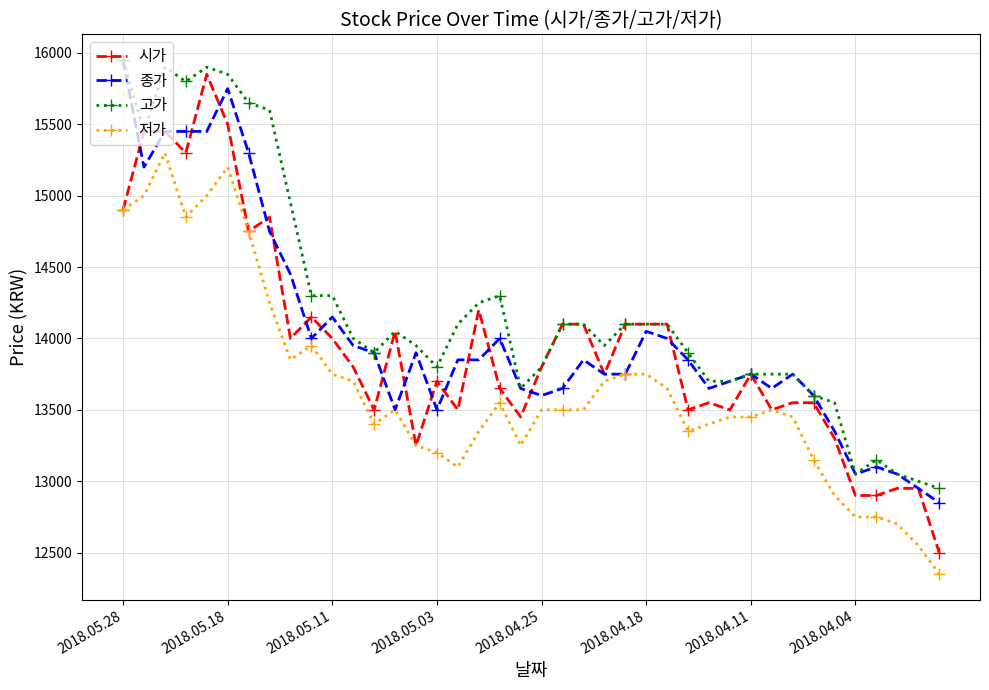

What is the value of the 시가 point at the 18th from the left?

14200